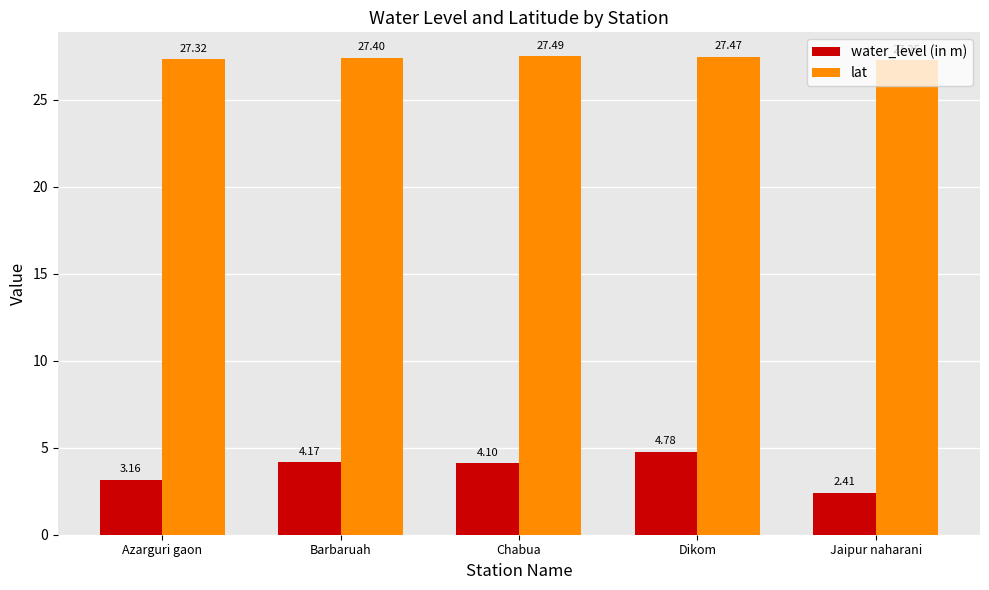

What is the label of the 4th bar from the right?

Barbaruah